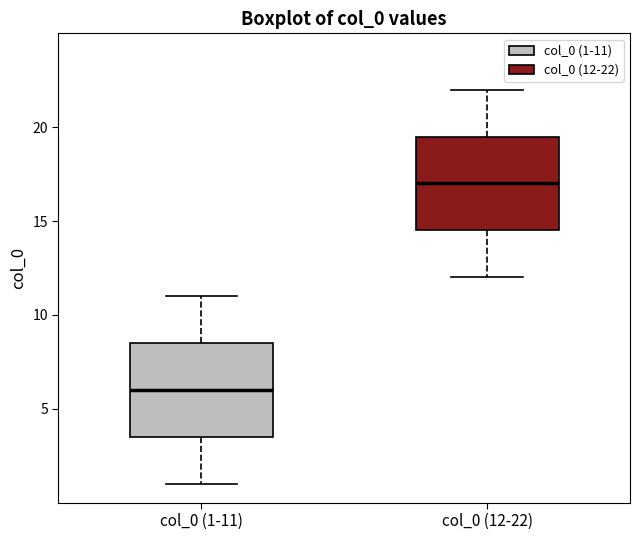

Where does the median line of the box for col_0 (12-22) sit on the y-axis? The values are not printed on the chart, so give them approximately, as read against the axis.

17.0